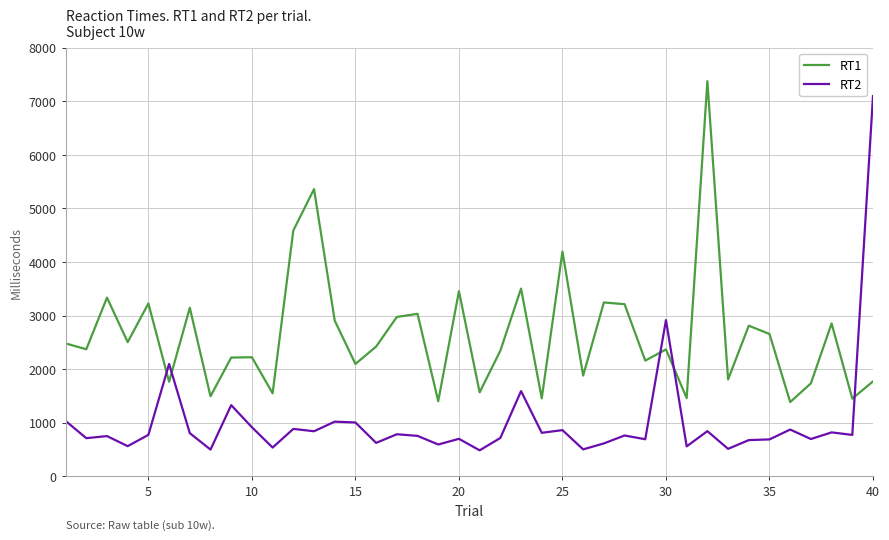

List the series in order of their overall mean, highest first.

RT1, RT2